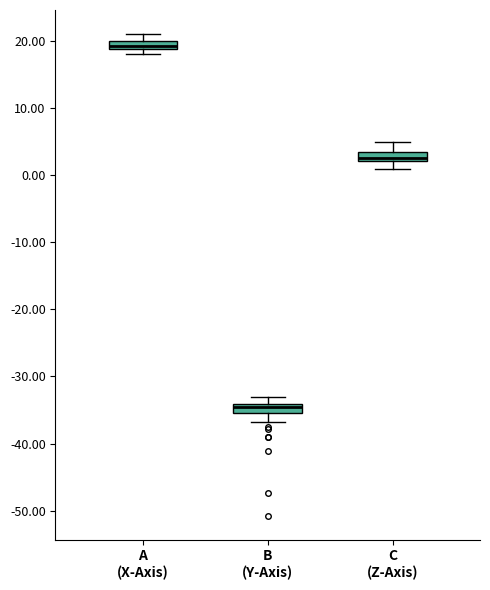

Which box's median line is the lowest?

B (Y-Axis)